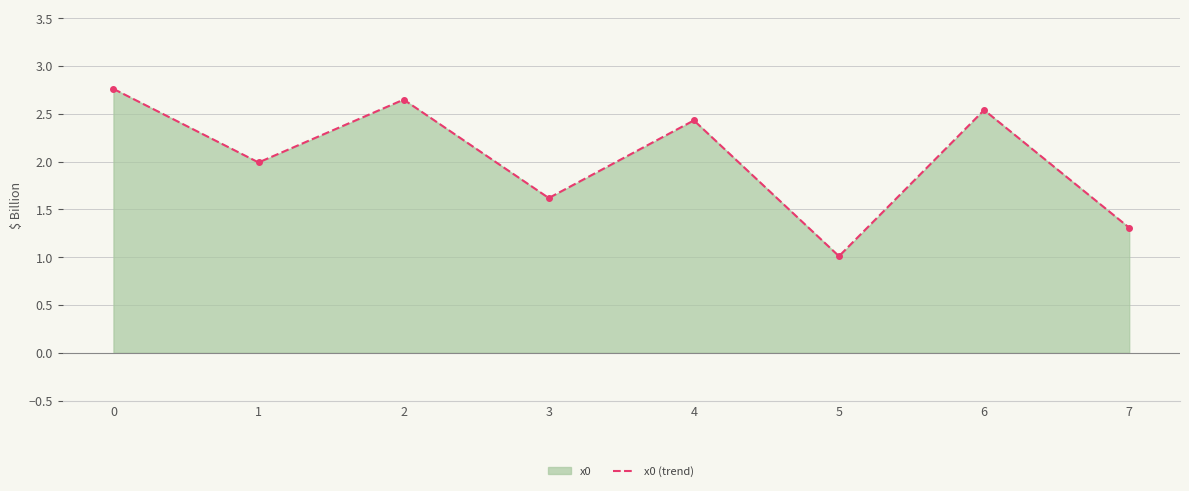

Where is the data nearest to the value 1?

5